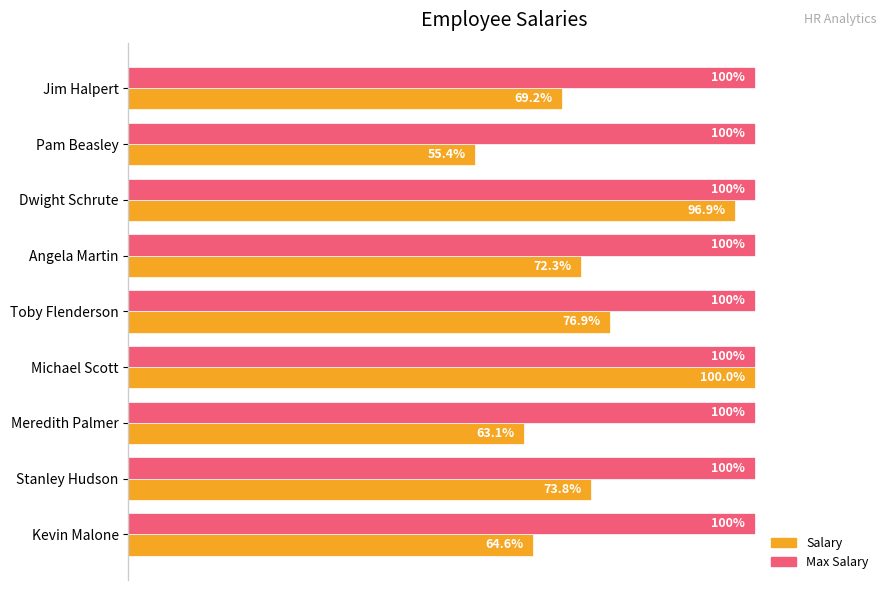

At which label does Salary reach its minimum?

Pam Beasley